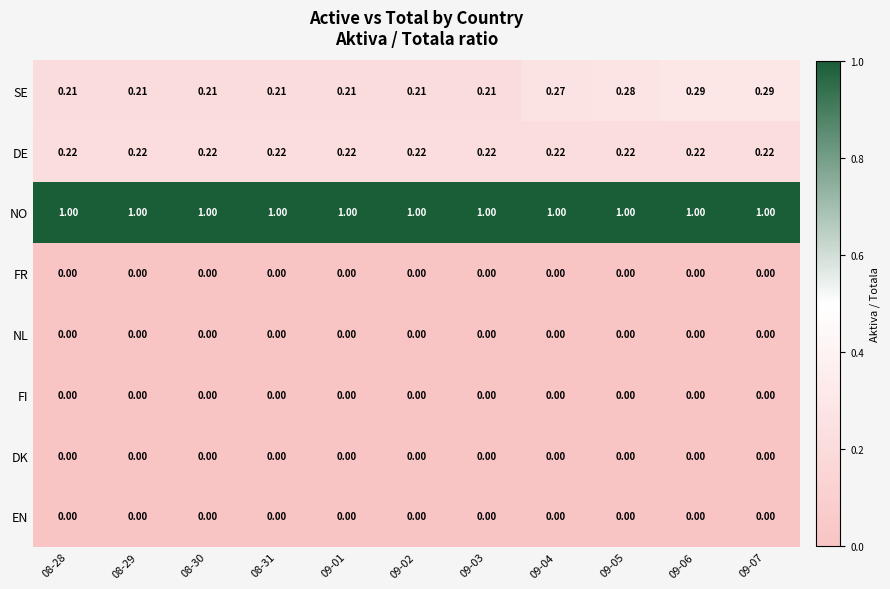

Is the value of FR at 08-31 greater than the value of DE at 08-28?

No